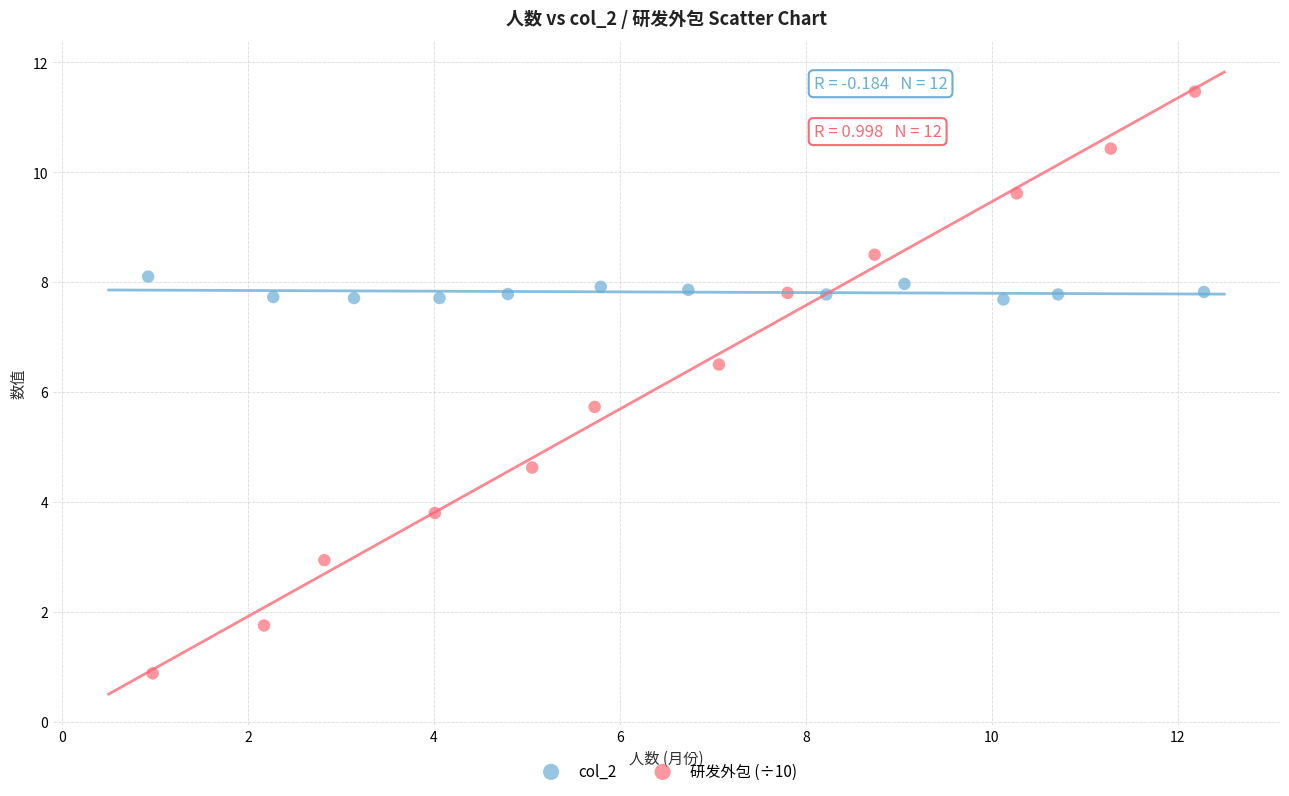

Which series has the largest Y range (max minus min)?

研发外包 (÷10)